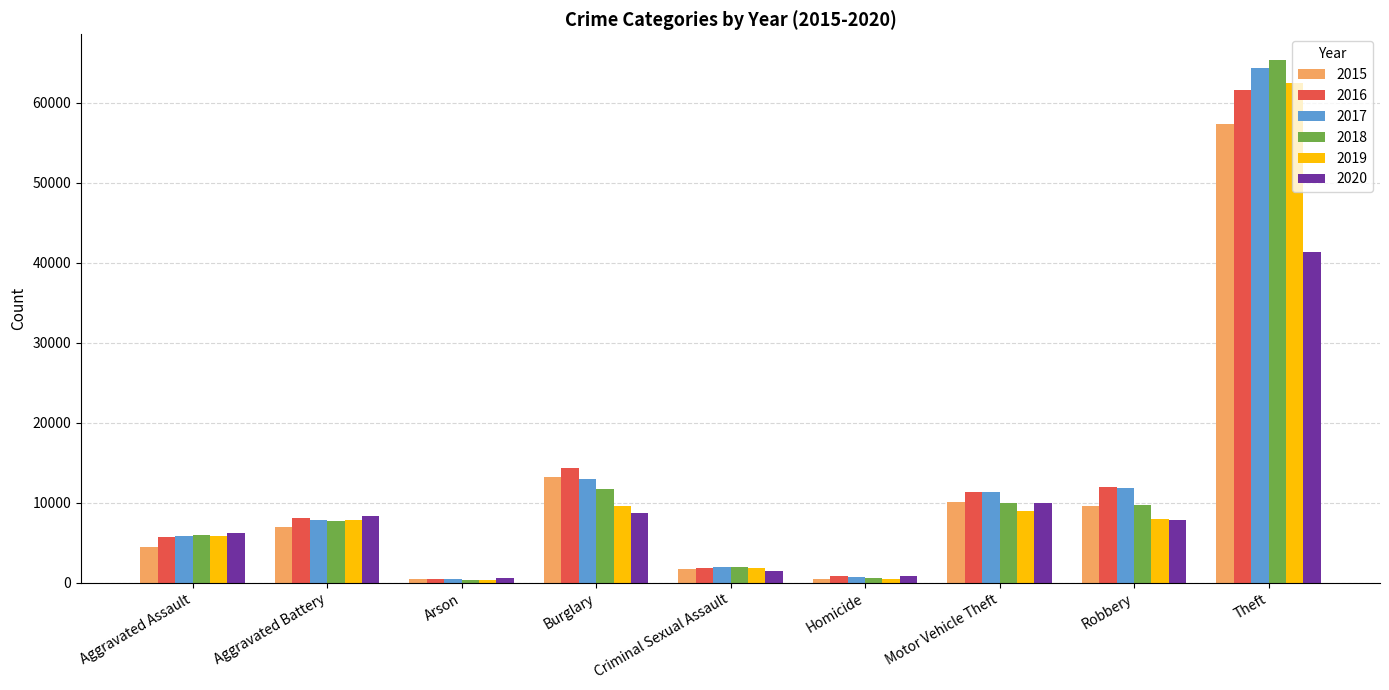

How many bars are there in total?

54